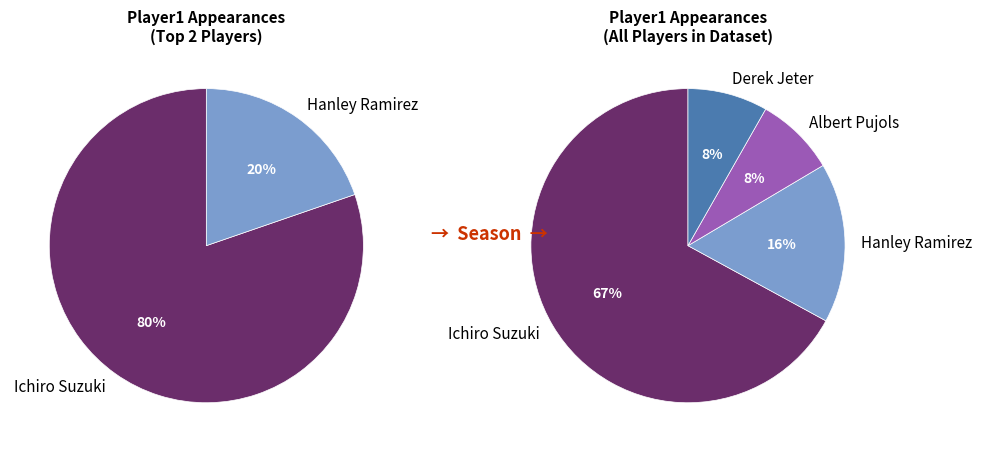

How many slices are in this pie chart?

4